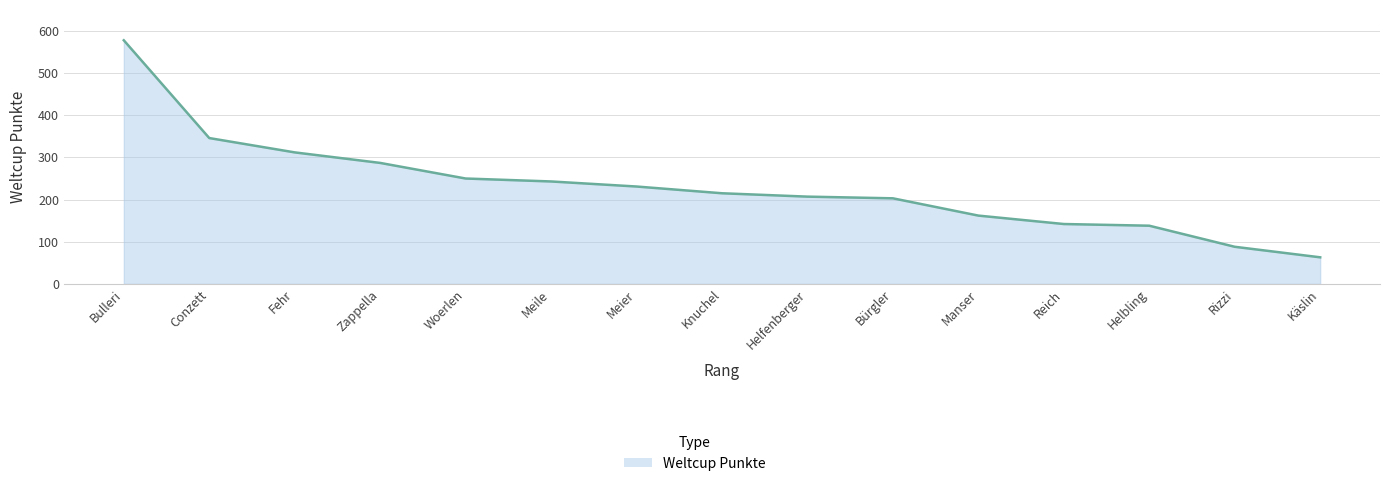

How many lines are shown in the chart?

1